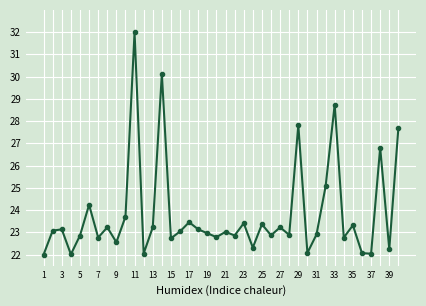

Does the chart have visible grid lines?

Yes